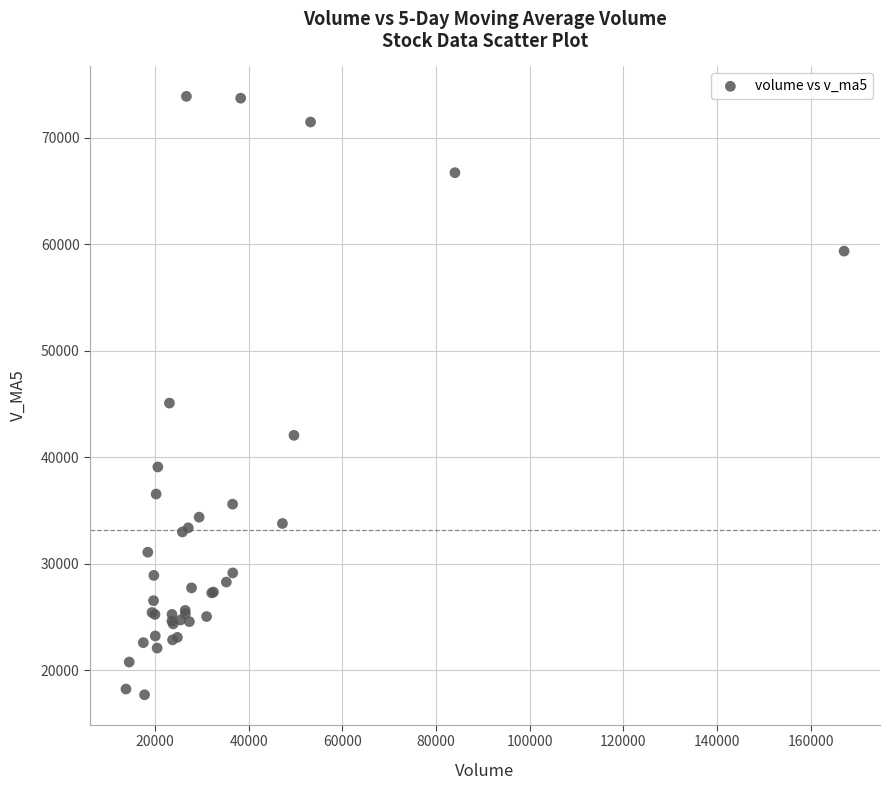

What Y value in the scatter plot is closest to 45796?

45090.6